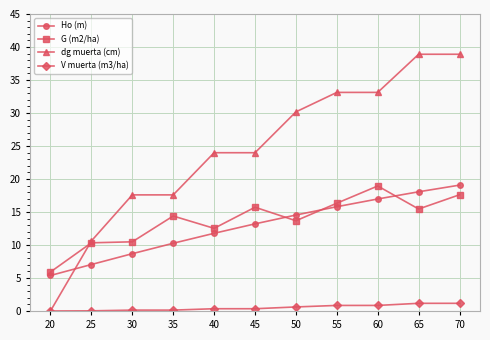

How many lines are shown in the chart?

4